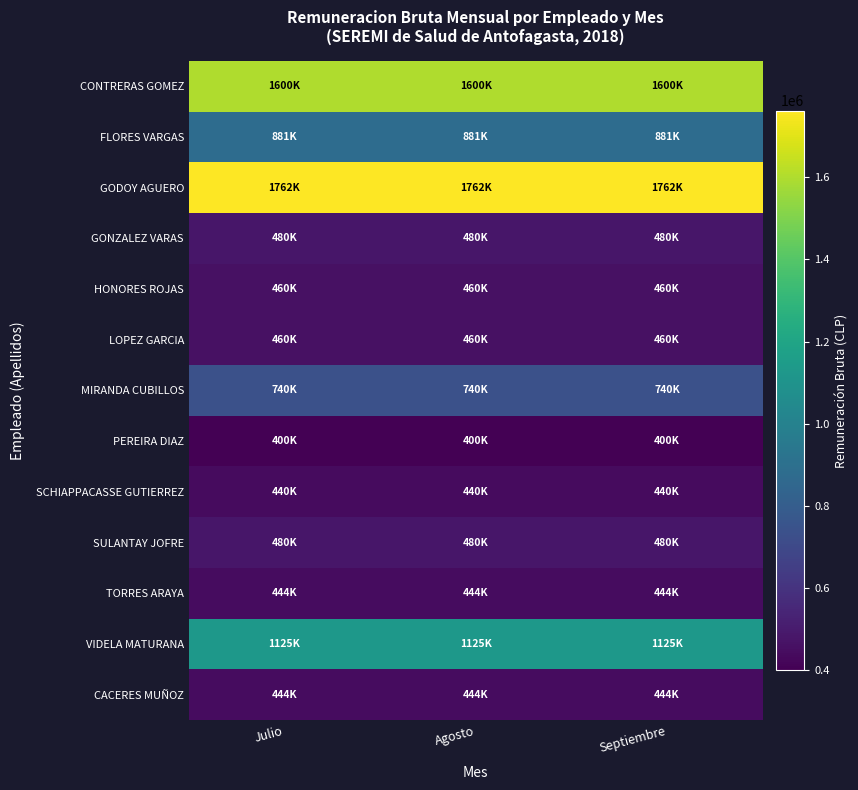

Which series has the largest range (max minus min)?

CONTRERAS GOMEZ